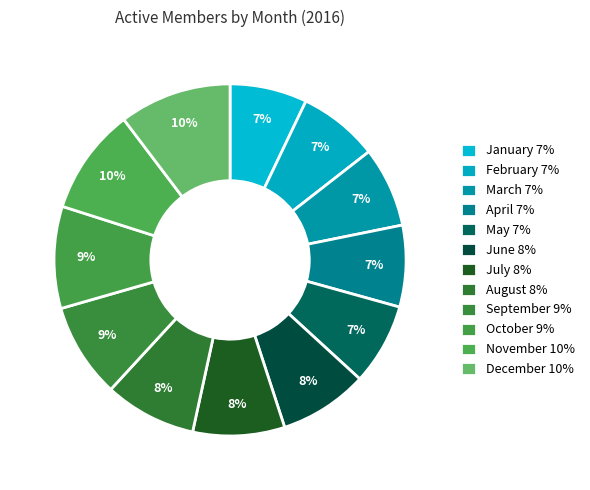

Count the number of slices in the pie.

12